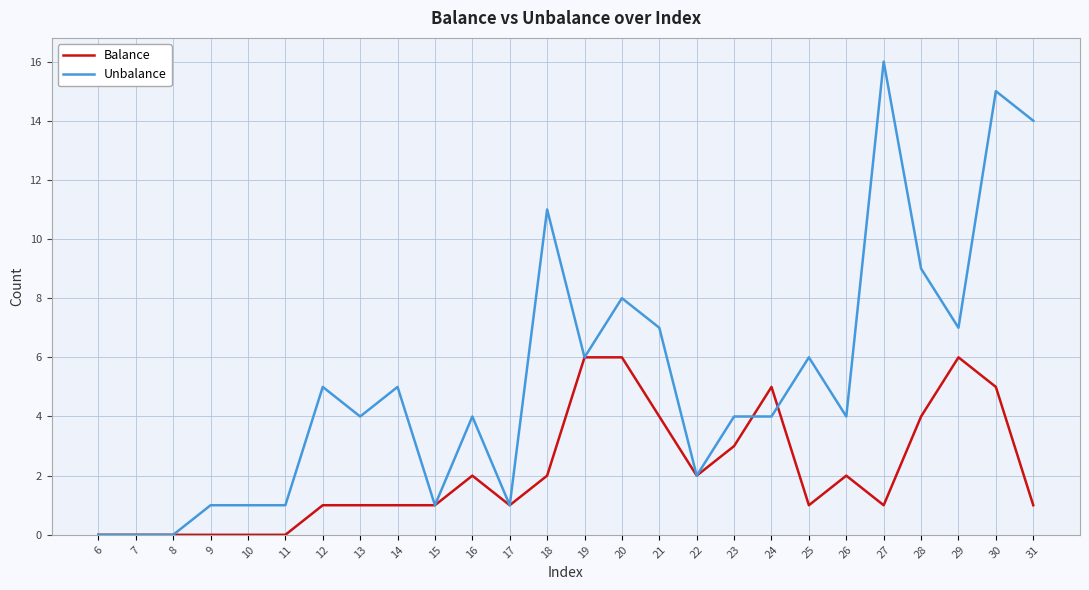

What is the greatest value displayed?

16